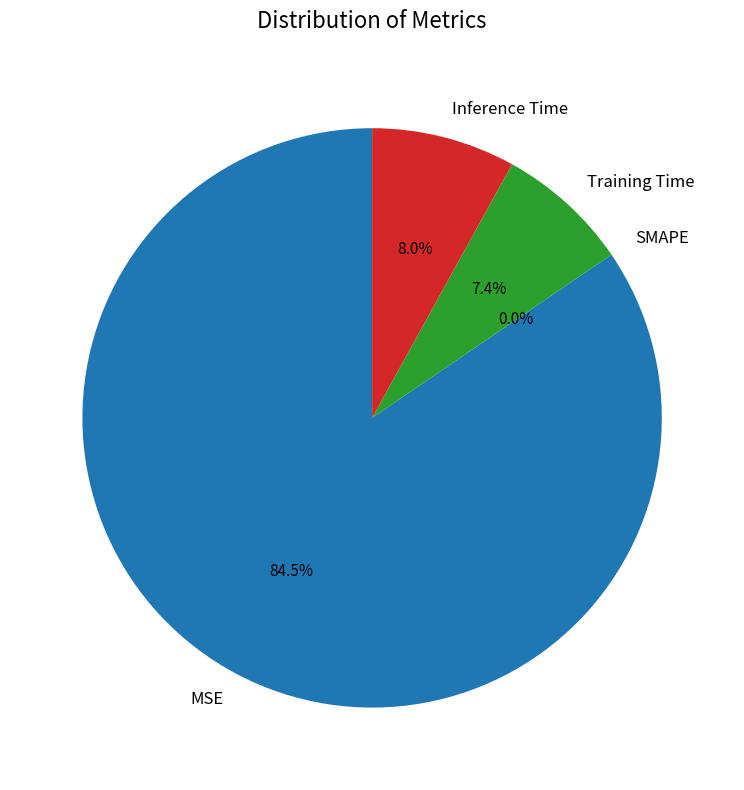

Do Inference Time and SMAPE together represent more than half of the pie?

No